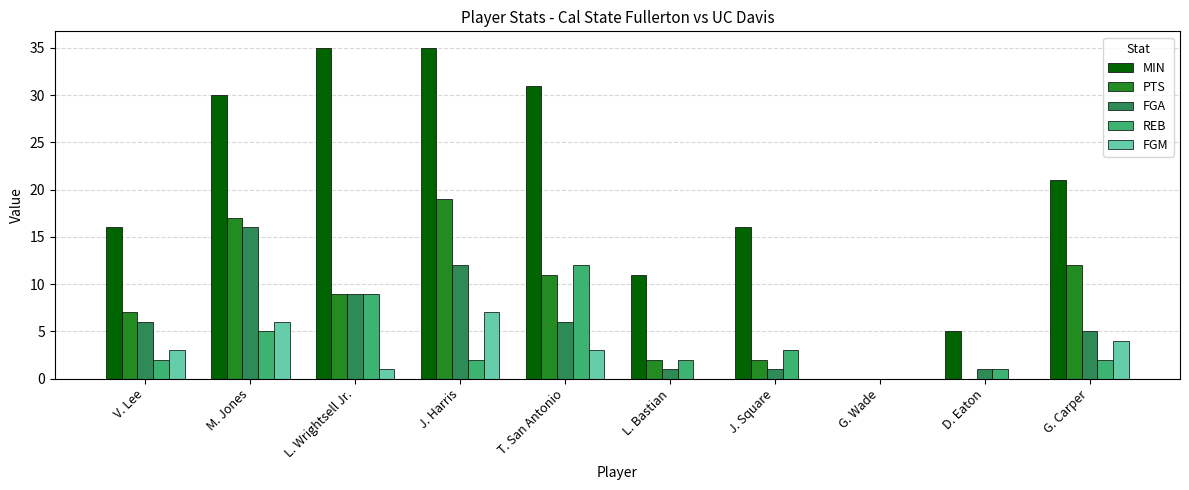

What is the sum of the FGA values at L. Wrightsell Jr. and J. Harris?

21